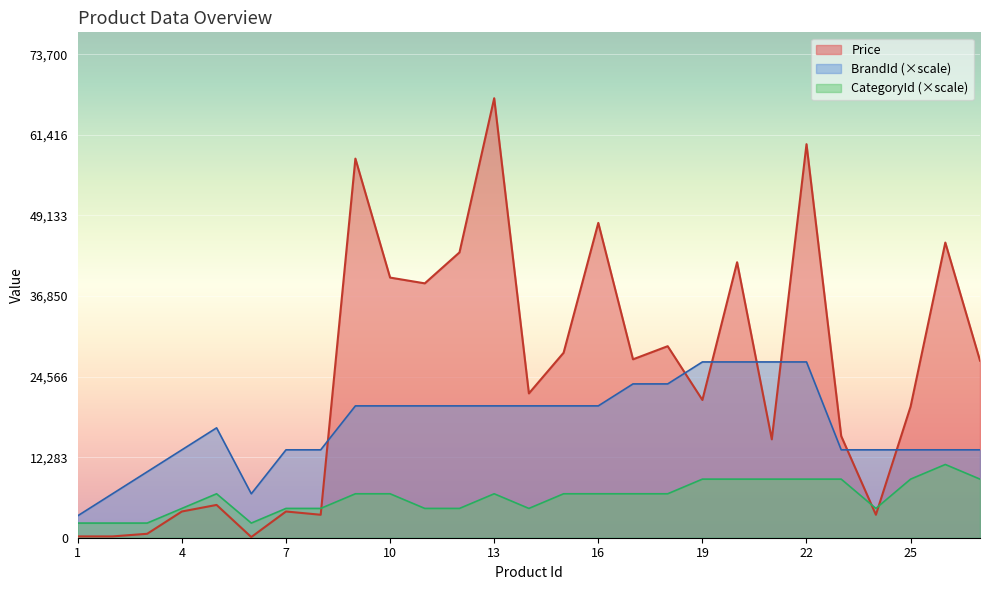

Is the value of Price at 12 greater than the value of BrandId at 6?

Yes